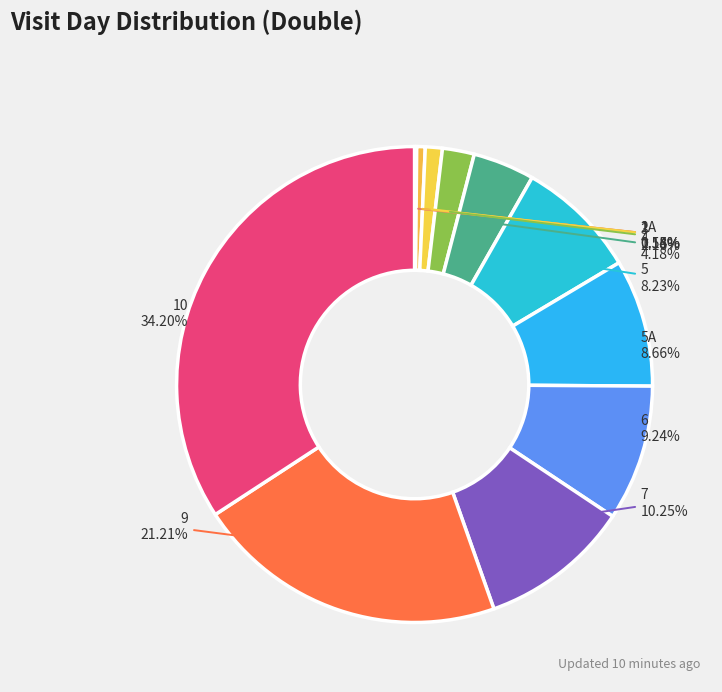

Does any single category account for the majority?

No